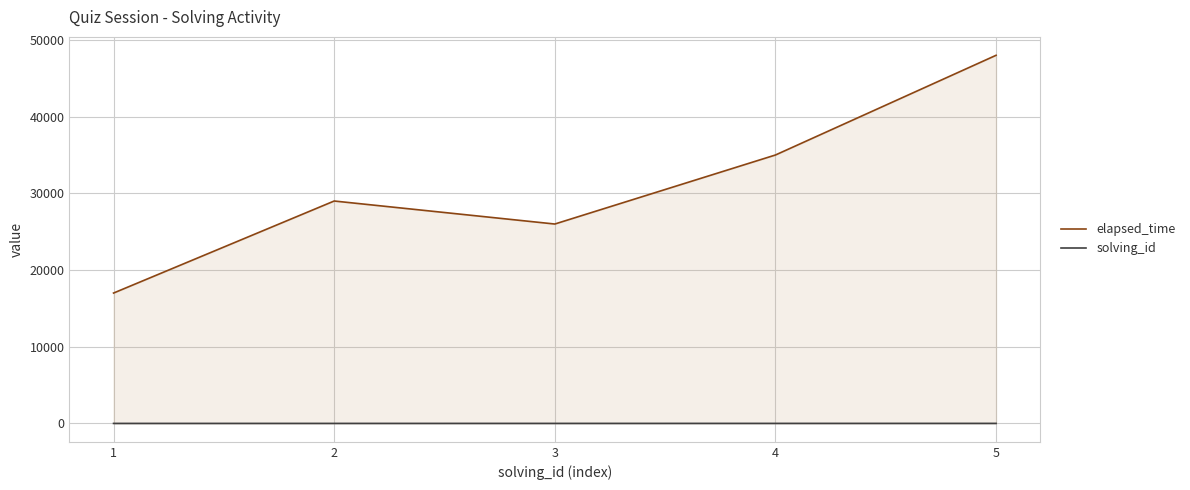

Between 3 and 5, which series saw the biggest shift?

elapsed_time